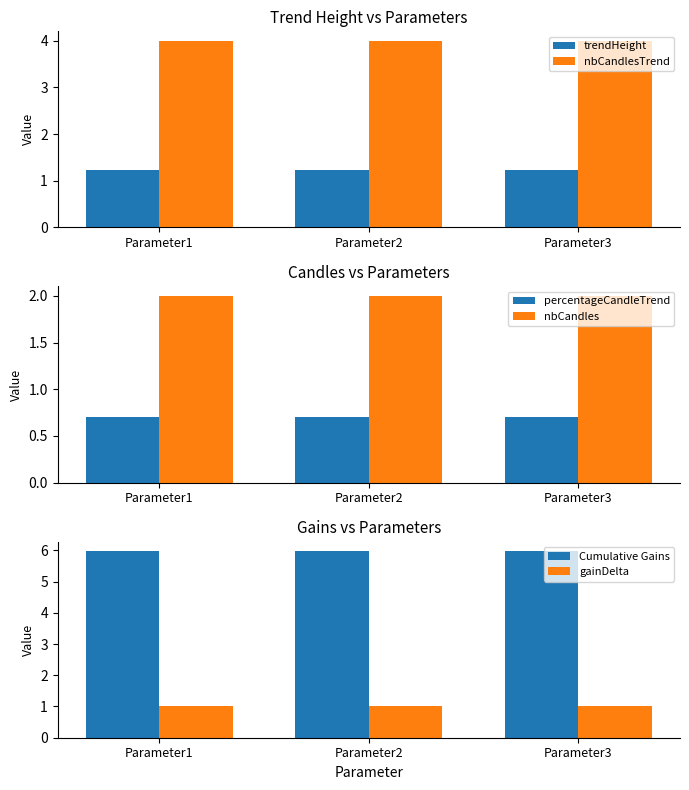

Which label corresponds to the largest value in the chart?

Parameter1